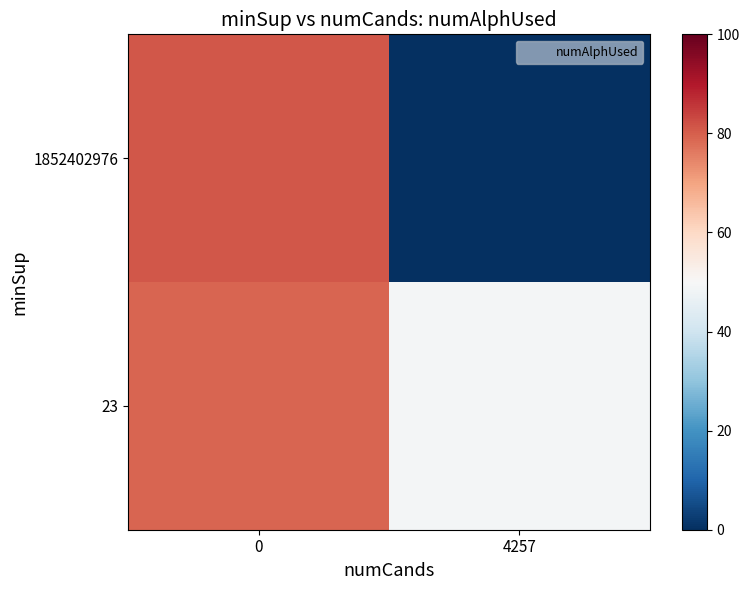

Reading left to right, what are all the values shown in this chart?

1852402976: 0=81	4257=0
23: 0=79	4257=49